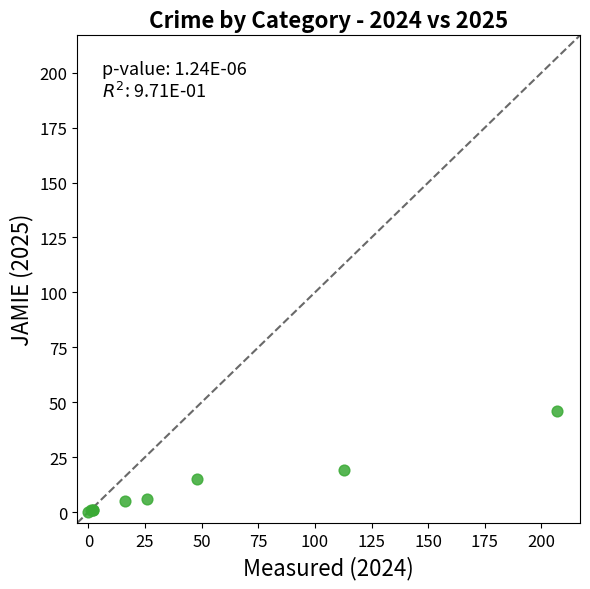

What Y value in the scatter plot is closest to 23?

19